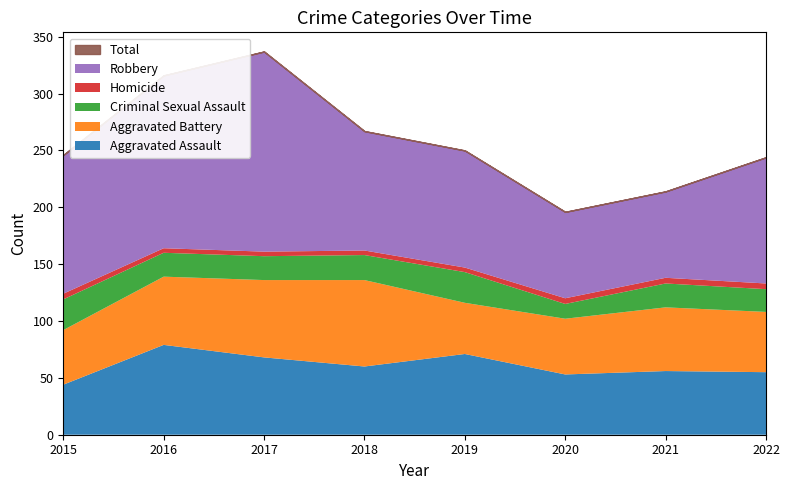

At which category does the chart reach its minimum across all series?

2016